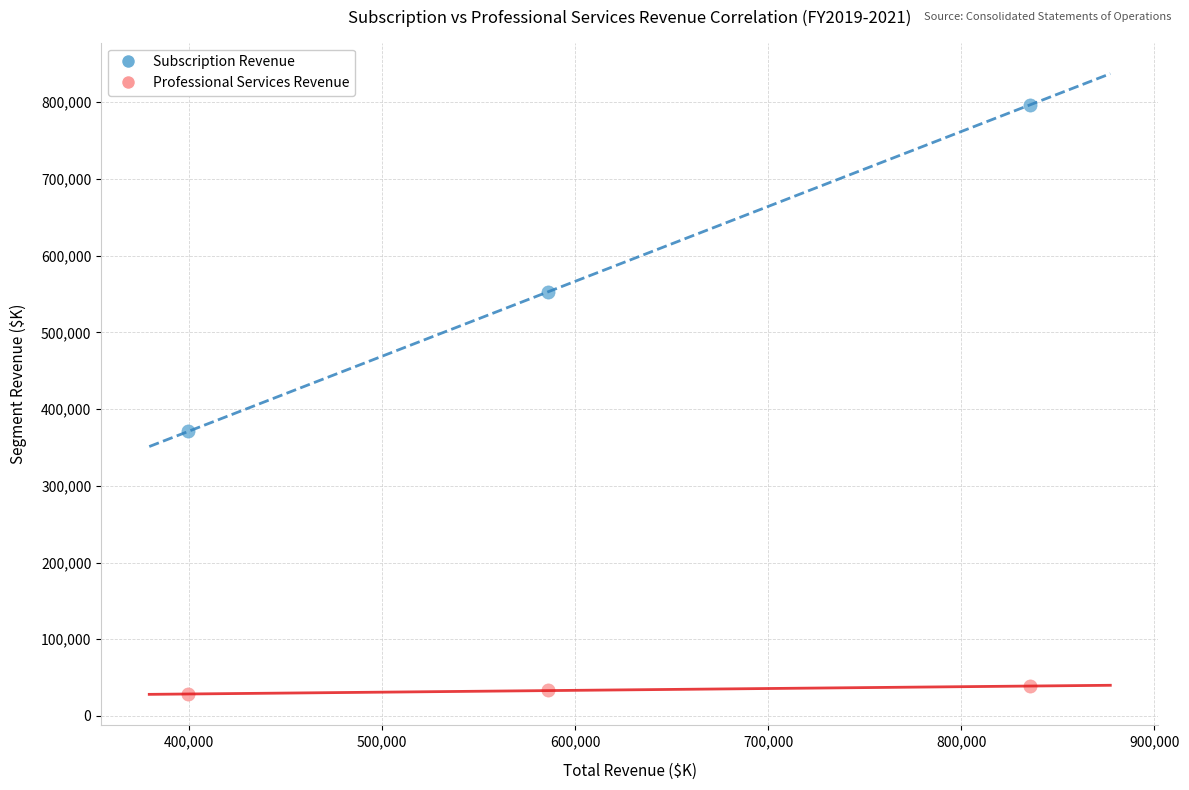

Across all data points, what is the average X value?

606915